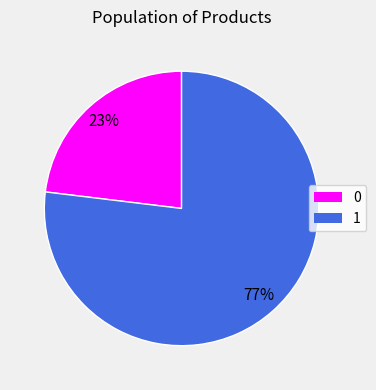

To the nearest percent, what is the average slice percentage?

50%